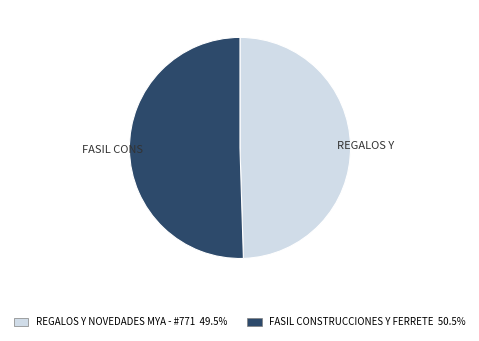

Does any single category account for the majority?

Yes